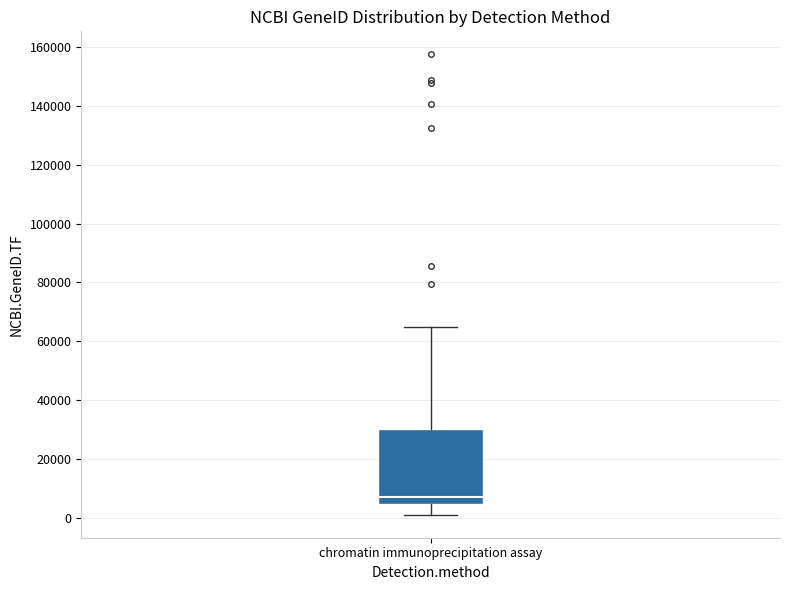

Read this box plot against the y-axis: the position of the median line, the range covered by the box, and the ends of both whiskers. The values are not printed on the chart, so give them approximately, as read against the axis.

median 6000, box 4000 to 30000, whiskers 2000 to 64000